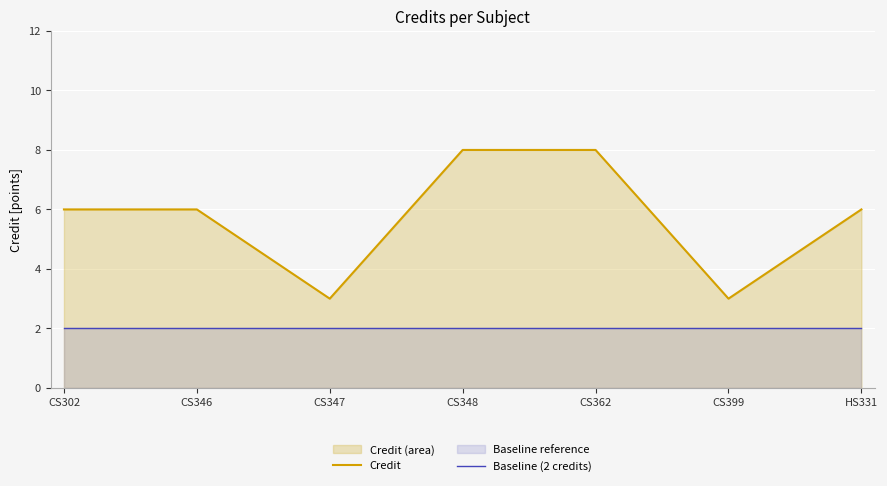

How many series are shown in this chart?

2